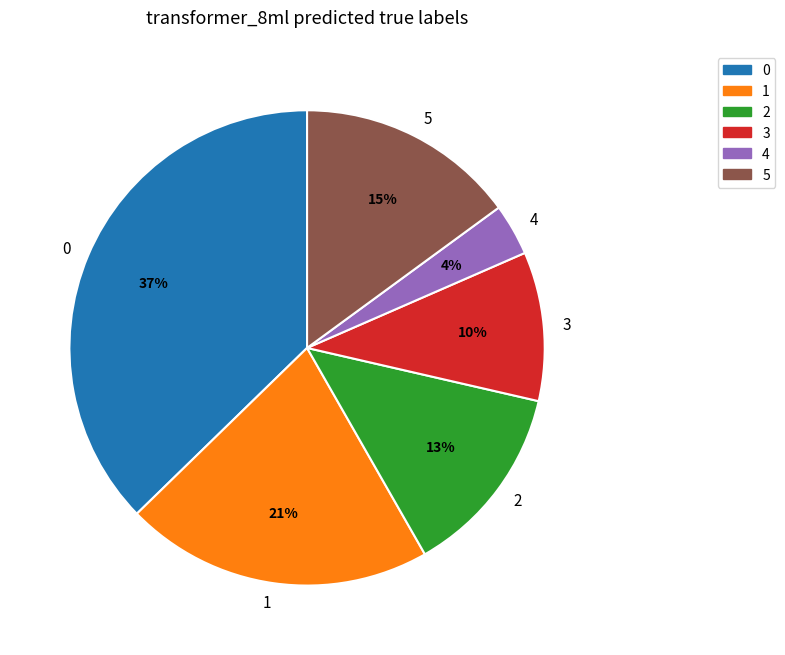

Is it true that 3 is 4% of the pie?

False